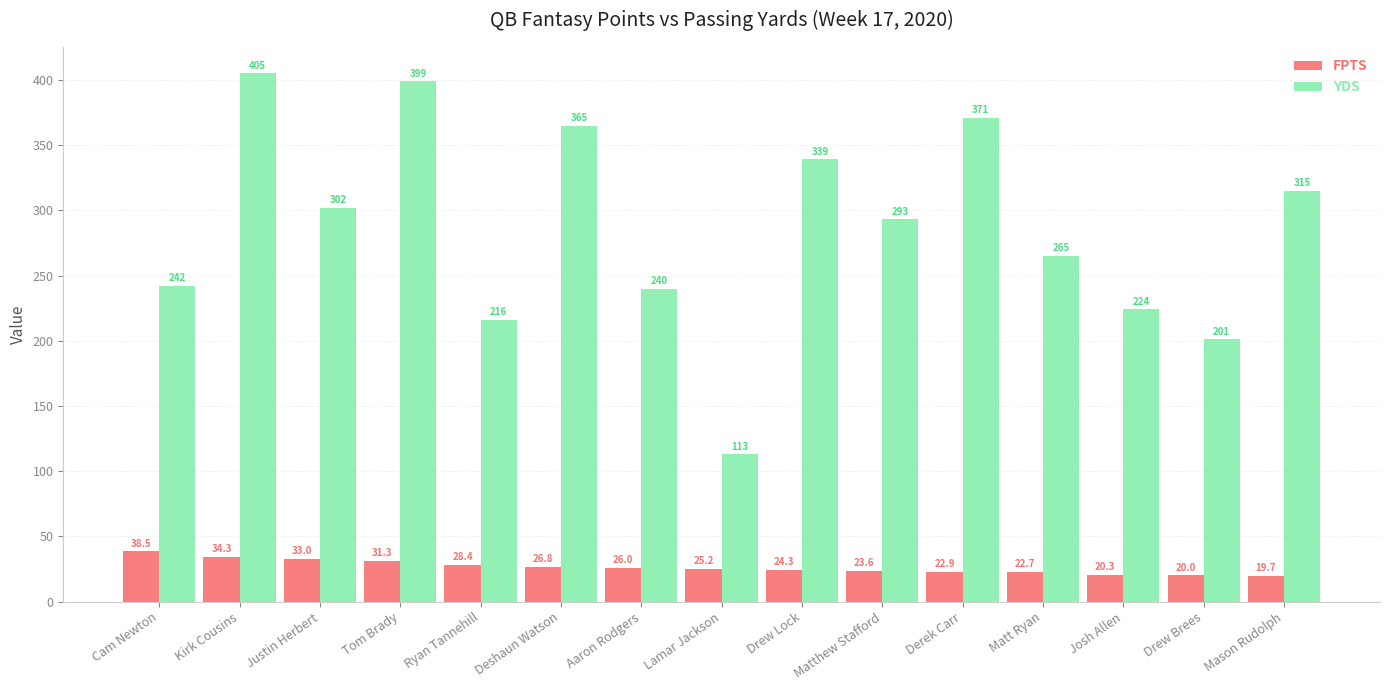

At which label does YDS first exceed 293?

Kirk Cousins